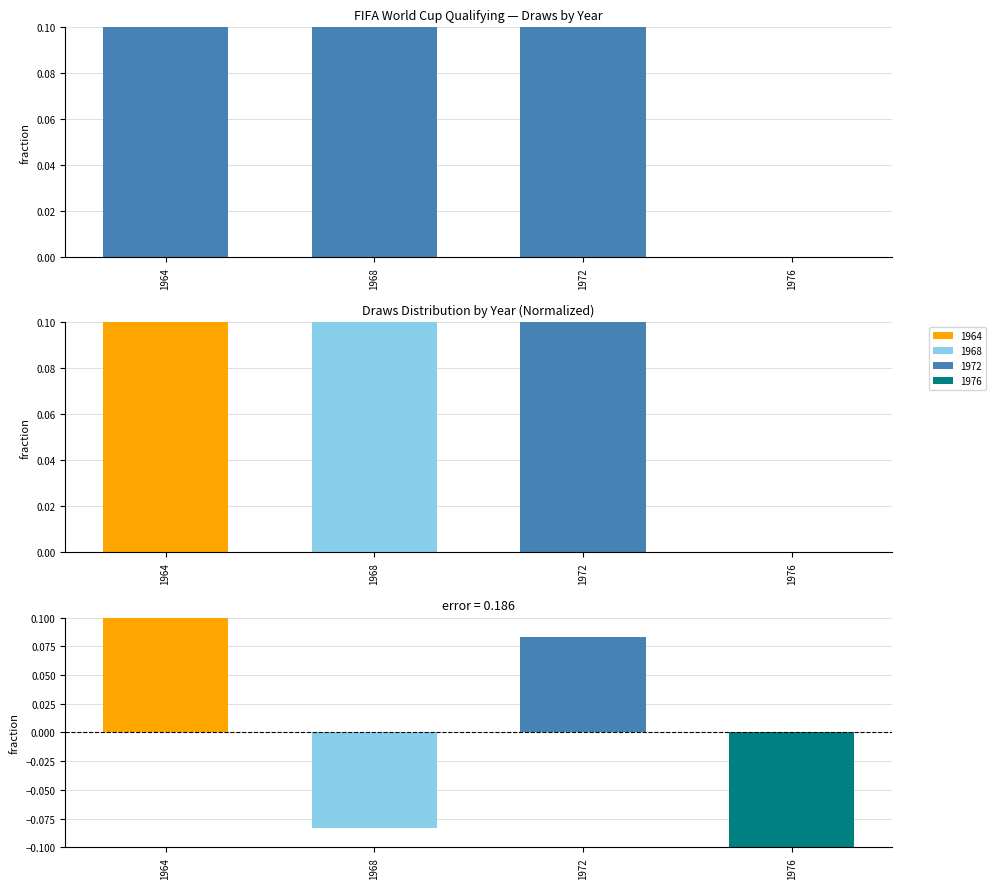

Which label corresponds to the smallest value in the chart?

1976